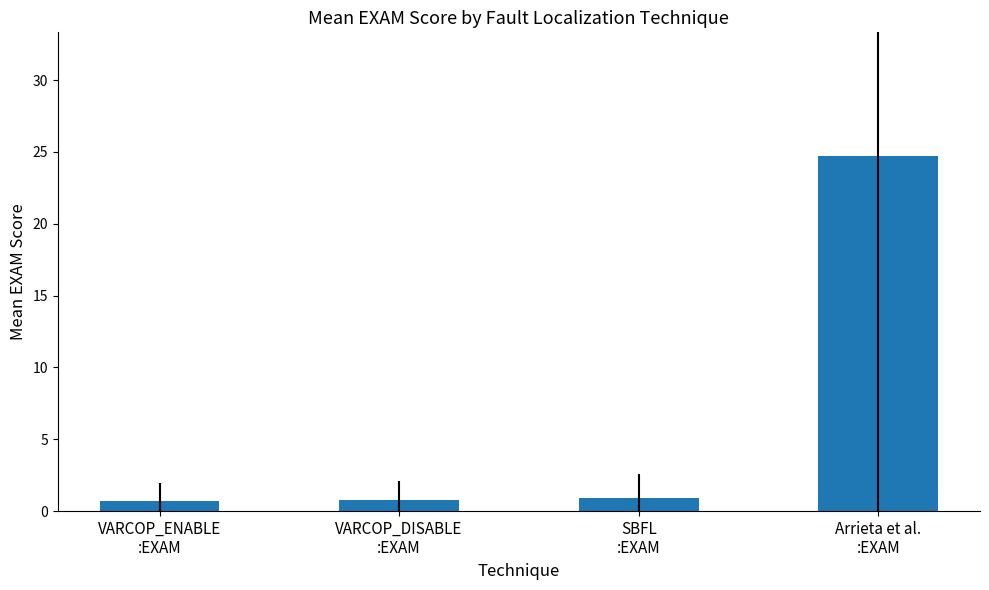

What is the value of the 4th bar from the left?

24.7